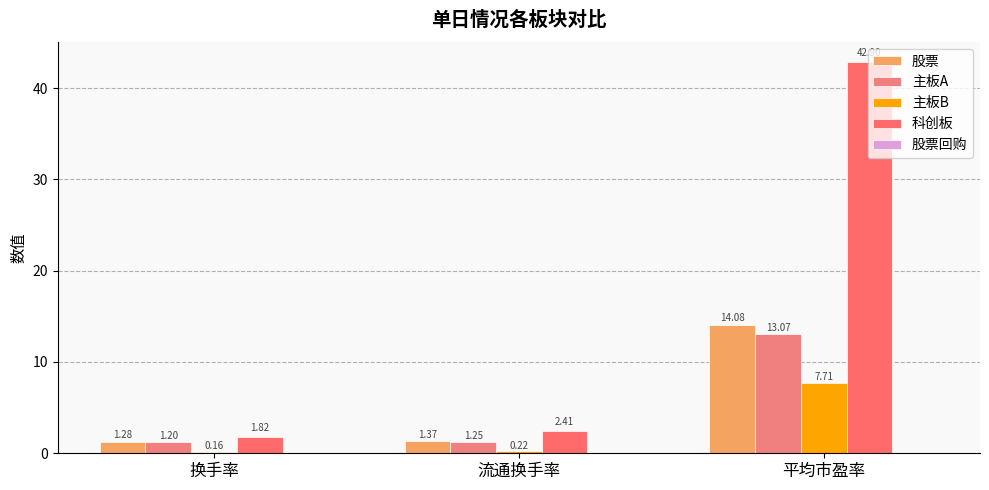

At which label does 主板B reach its minimum?

换手率